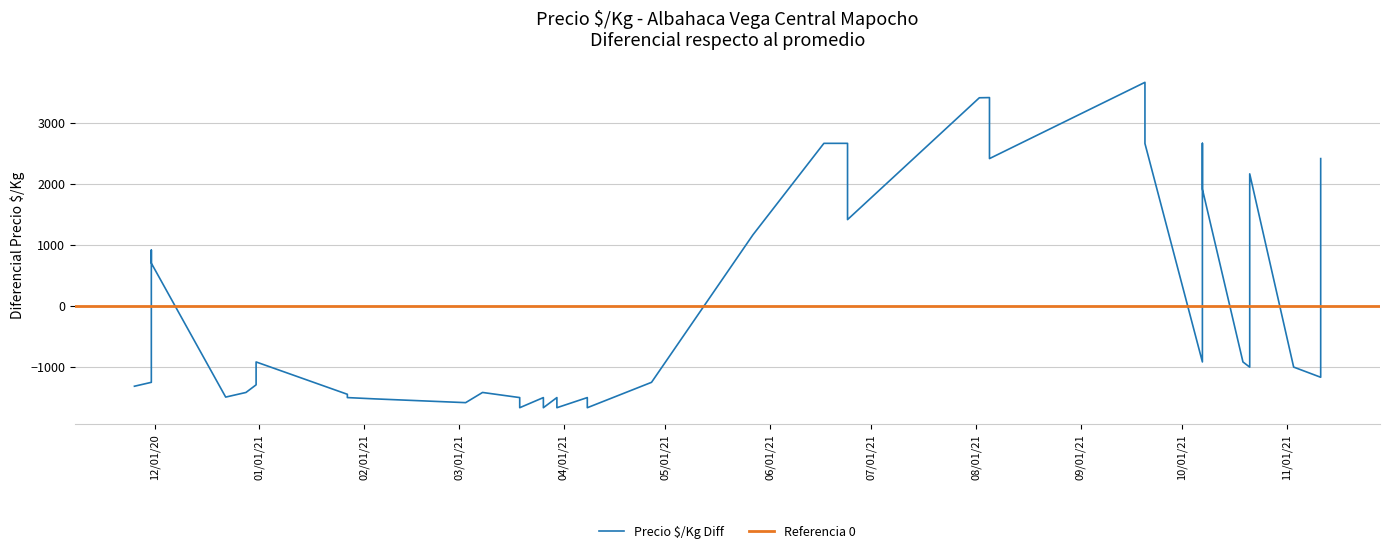

List the labels in order of value, largest first.

2021-09-20, 2021-08-05, 2021-08-02, 2021-06-24, 2021-10-07, 2021-06-17, 2021-09-20, 2021-11-11, 2021-08-05, 2021-10-21, 2021-10-07, 2021-06-24, 2021-05-27, 2020-11-30, 2020-11-30, 2021-10-19, 2020-12-31, 2021-10-07, 2021-11-03, 2021-10-21, 2021-11-11, 2020-11-30, 2021-04-27, 2020-12-31, 2020-11-25, 2021-03-08, 2020-12-28, 2021-01-27, 2020-12-22, 2021-04-08, 2021-01-27, 2021-03-30, 2021-03-19, 2021-03-26, 2021-02-04, 2021-03-03, 2021-04-08, 2021-03-30, 2021-03-19, 2021-03-26